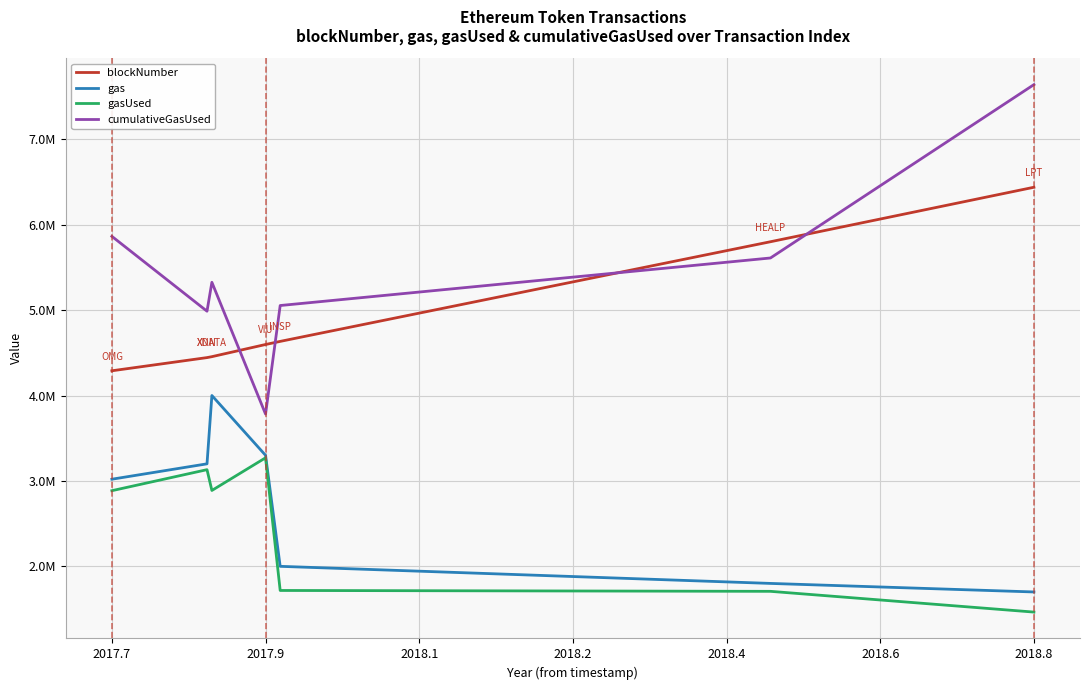

Which series has the largest total across all categories?

cumulativeGasUsed